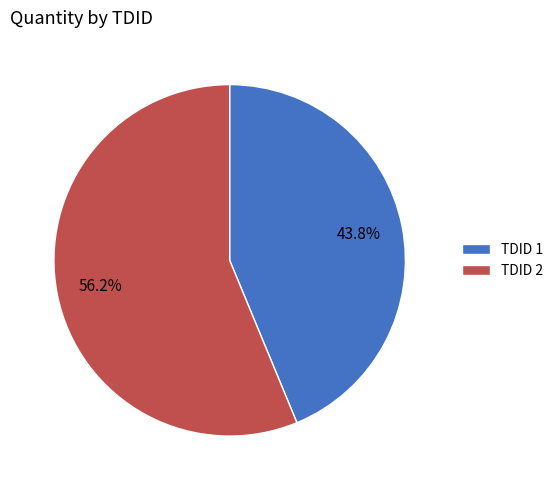

What is the smallest slice in the pie chart?

TDID 1